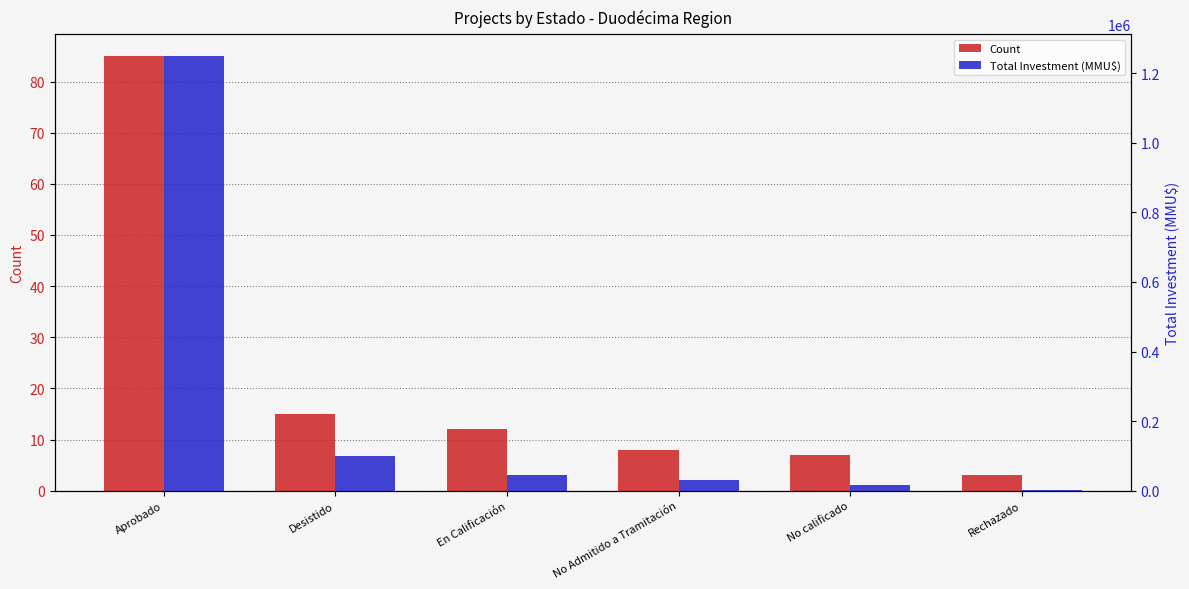

Reading left to right, list all the values displayed in this chart.

Count: Aprobado=85	Desistido=15	En Calificación=12	No Admitido a Tramitación=8	No calificado=7	Rechazado=3
Total Investment (MMU$): Aprobado=1250000	Desistido=98500	En Calificación=45000	No Admitido a Tramitación=32000	No calificado=15000	Rechazado=2000